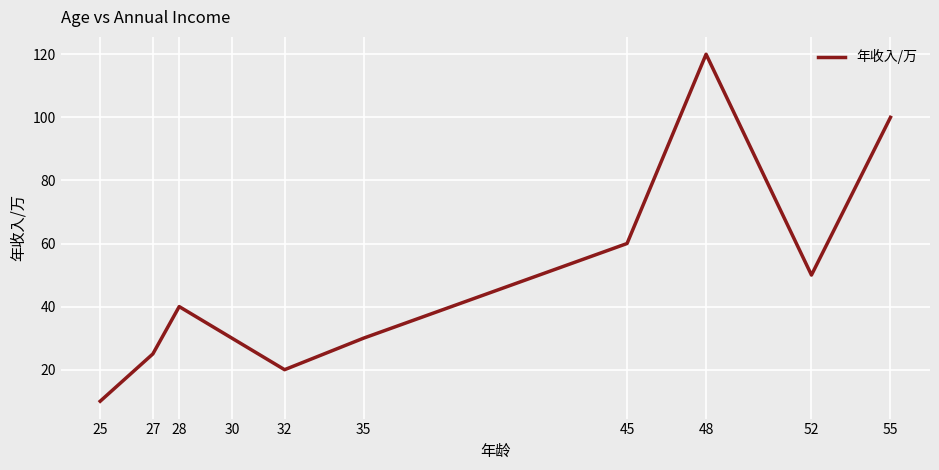

Reading left to right, transcribe all the data shown in this chart.

25=10	27=25	28=40	30=30	32=20	35=30	45=60	48=120	52=50	55=100